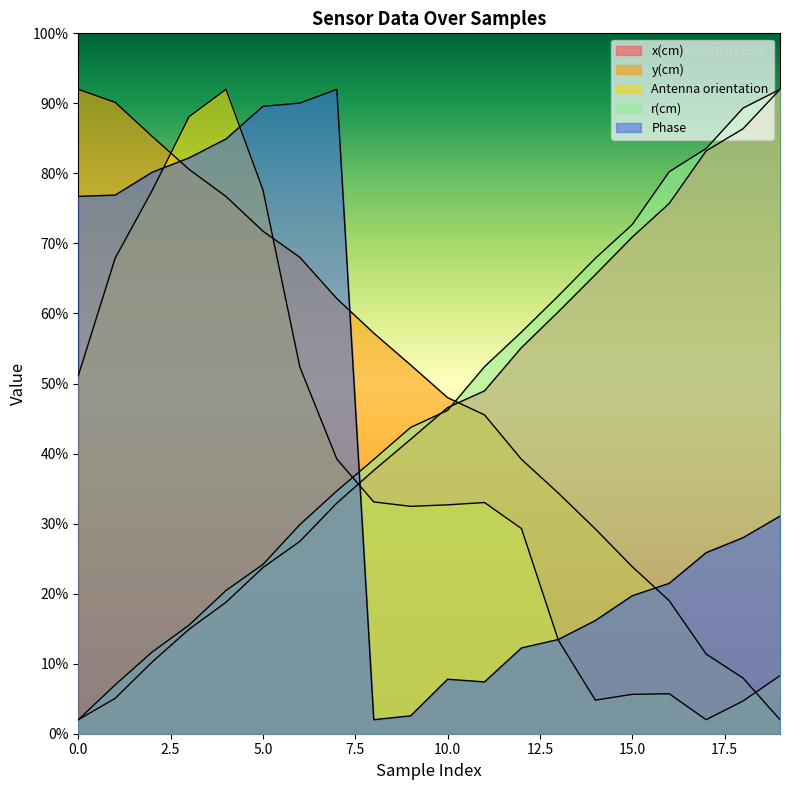

In Phase, how many points are higher than both neighbors (excluding endpoints)?

2